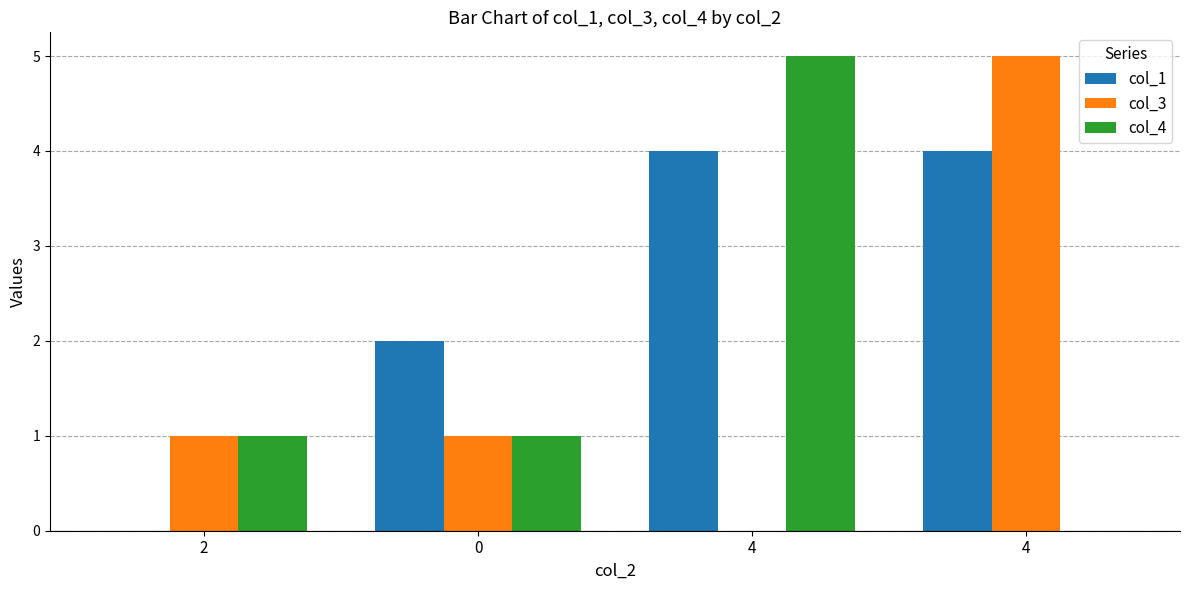

How many positive values does the col_1 series have?

3